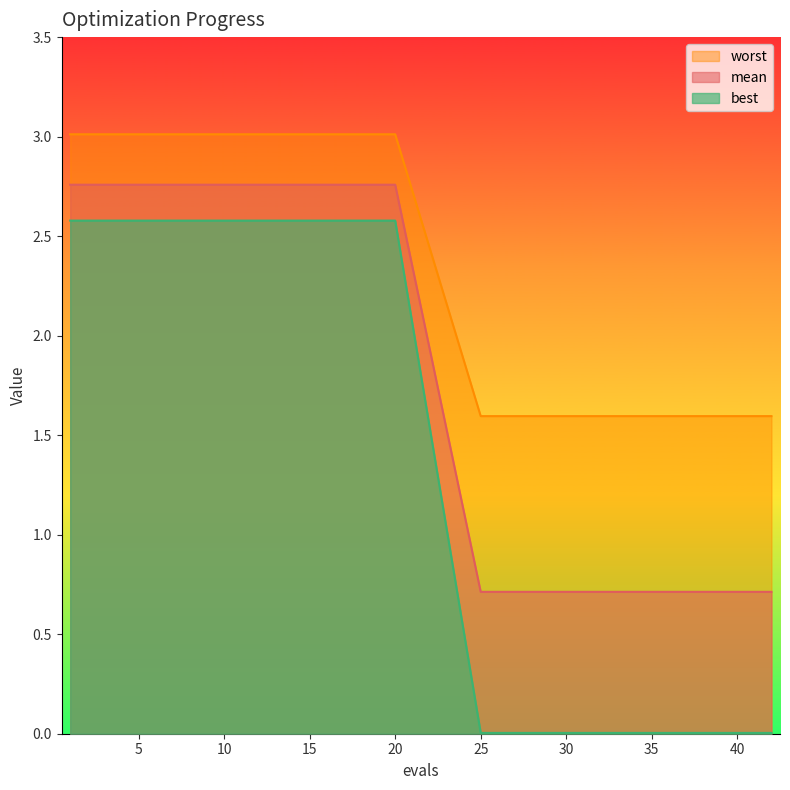

What is the difference between the maximum and minimum values in the worst series?

1.4